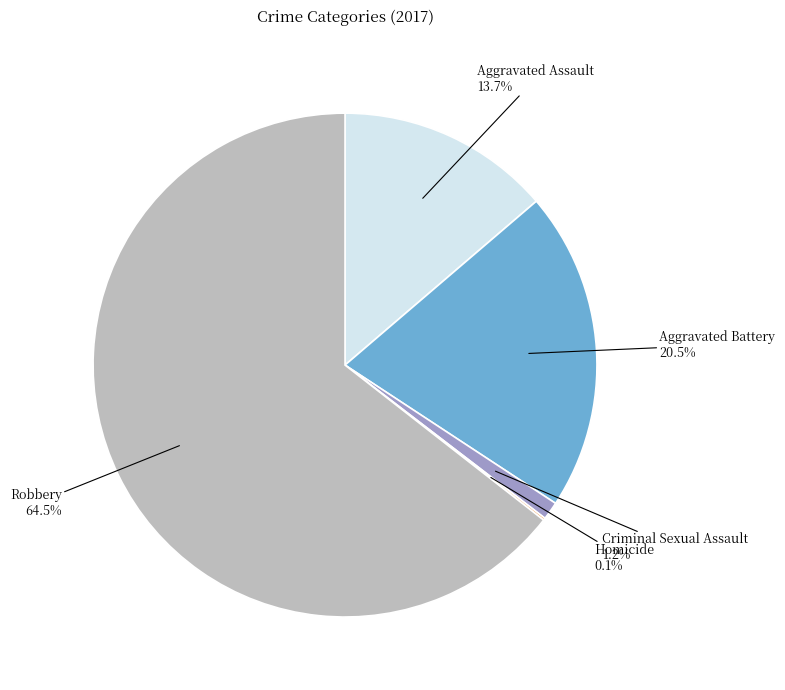

Is Robbery the majority of the pie?

Yes